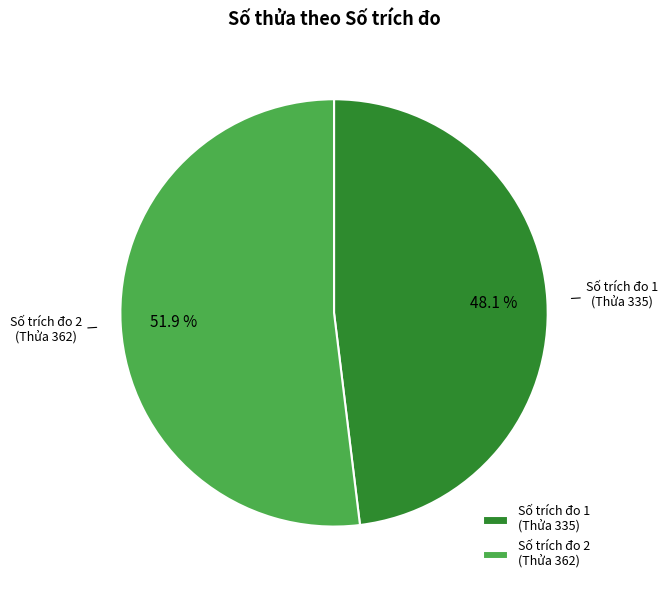

Does any single category account for the majority?

Yes